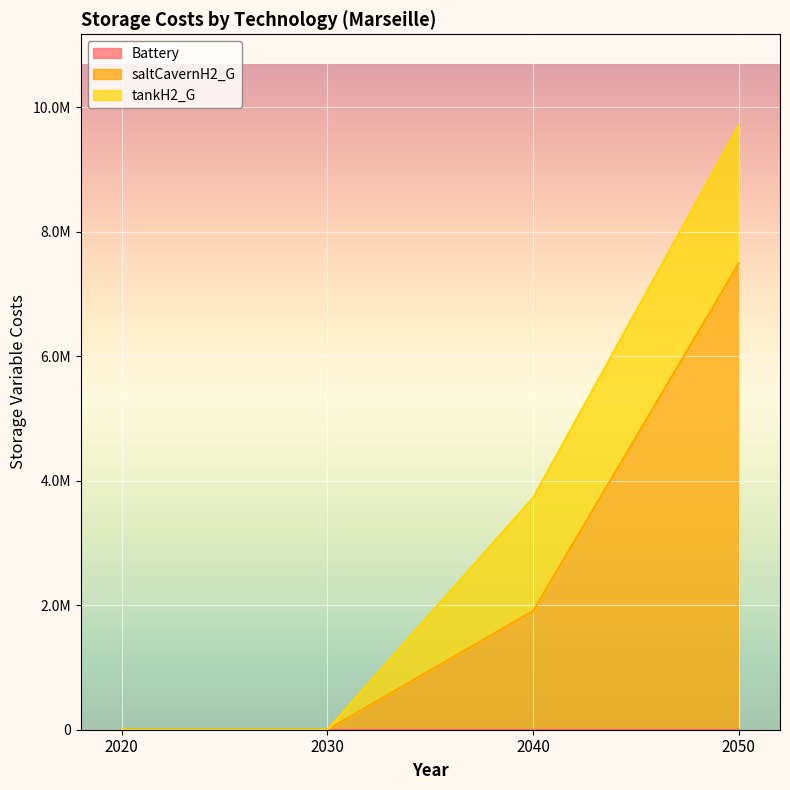

What is the difference between the maximum and minimum values in the saltCavernH2_G series?

7490390.5